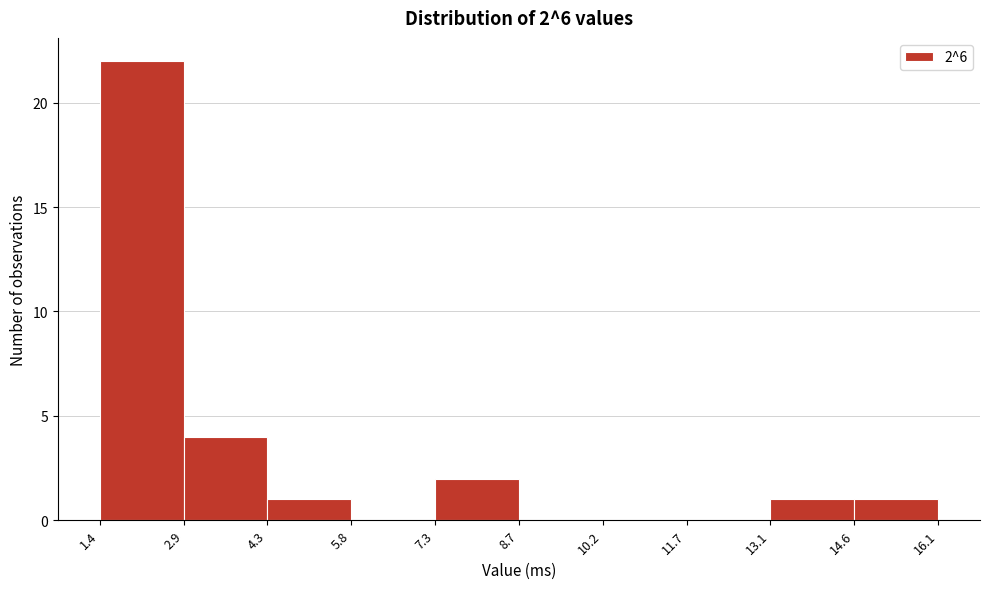

Over which range of the x-axis is the bar tallest?

1.4 to 2.9